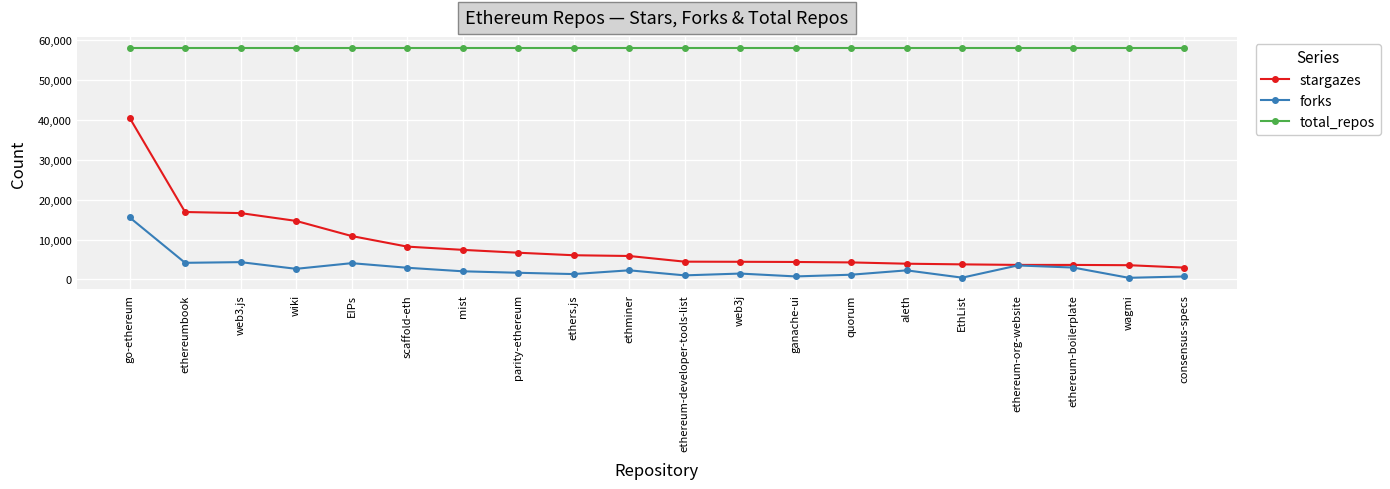

At which category is the sum across all series the highest?

go-ethereum